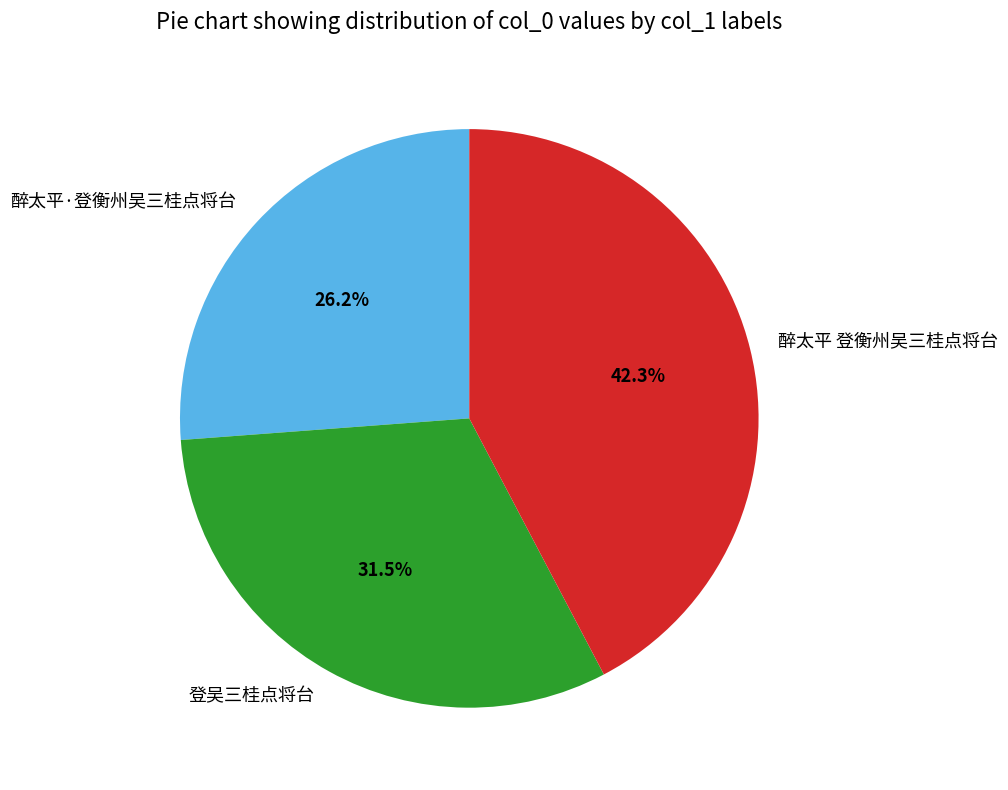

Is the sum of 登吴三桂点将台 and 醉太平·登衡州吴三桂点将台 greater than half?

Yes